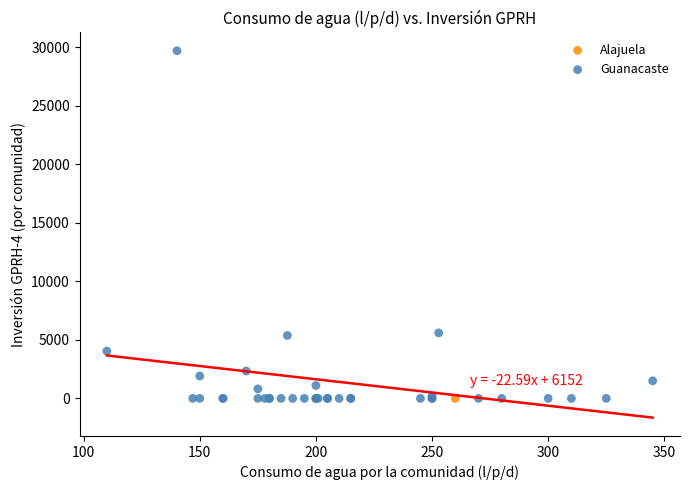

What are all the series names shown in the legend?

Alajuela, Guanacaste